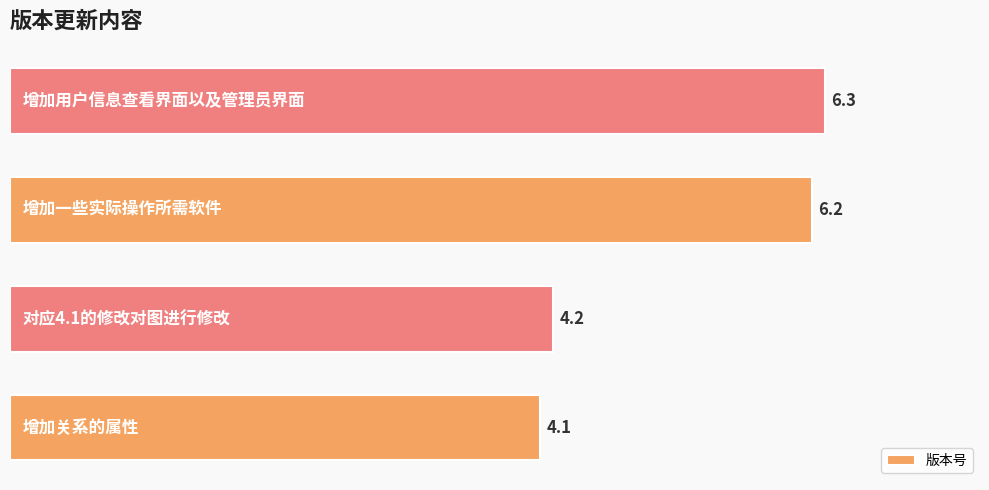

What is the minimum value shown in the chart?

4.1